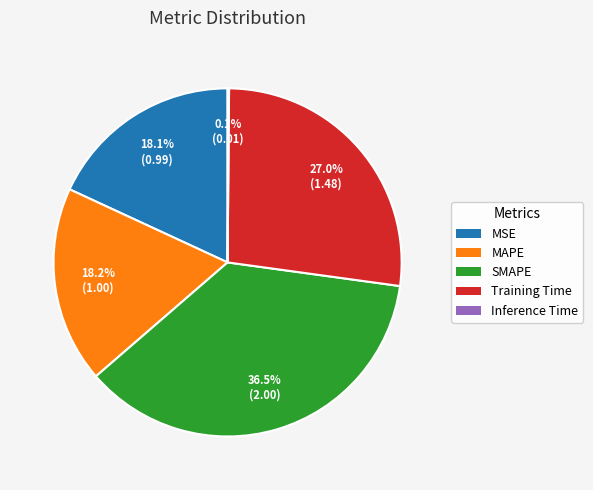

How much of the chart is everything except SMAPE?

63.5%